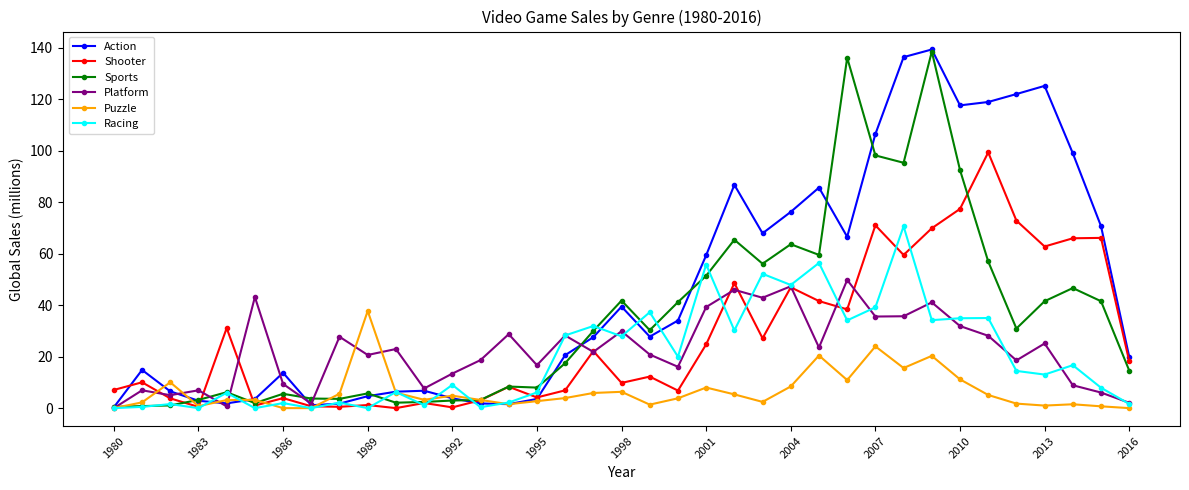

Is this an area chart (filled region under the line)?

No